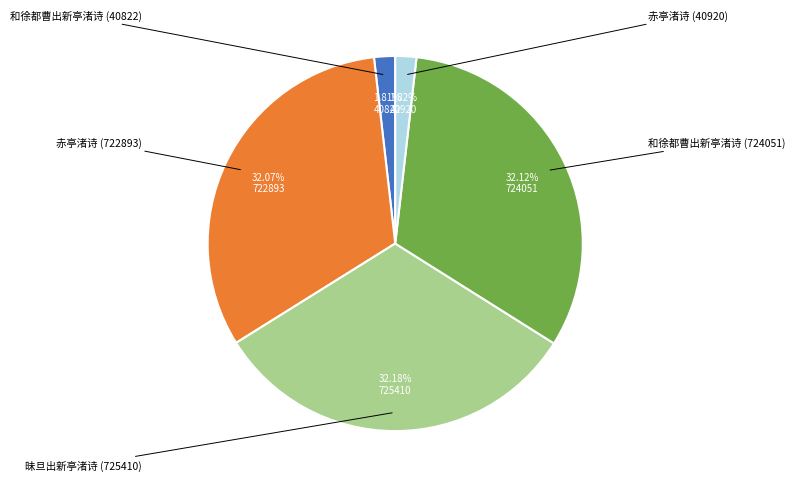

Is there a majority slice in this chart?

No